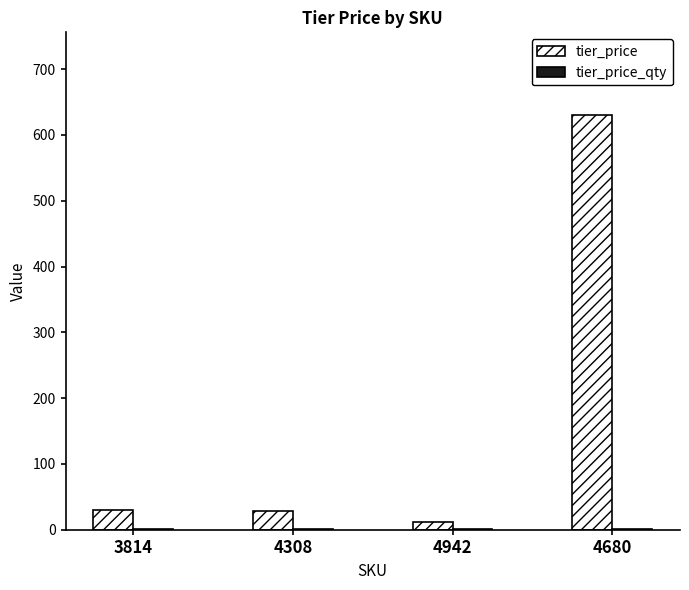

At which category is the sum across all series the highest?

4680